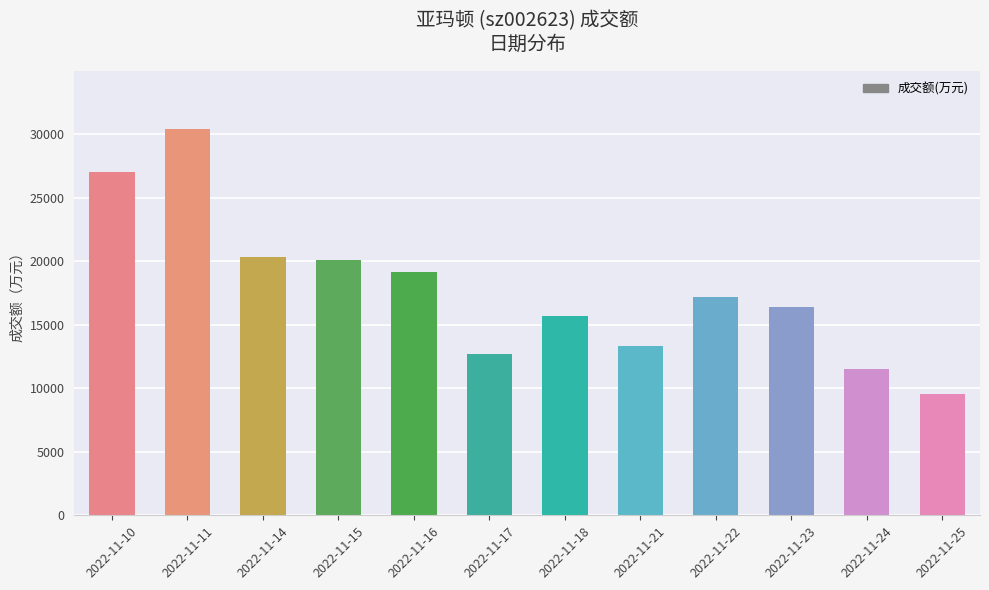

True or false: the data shows 11694 at 2022-11-22.

False